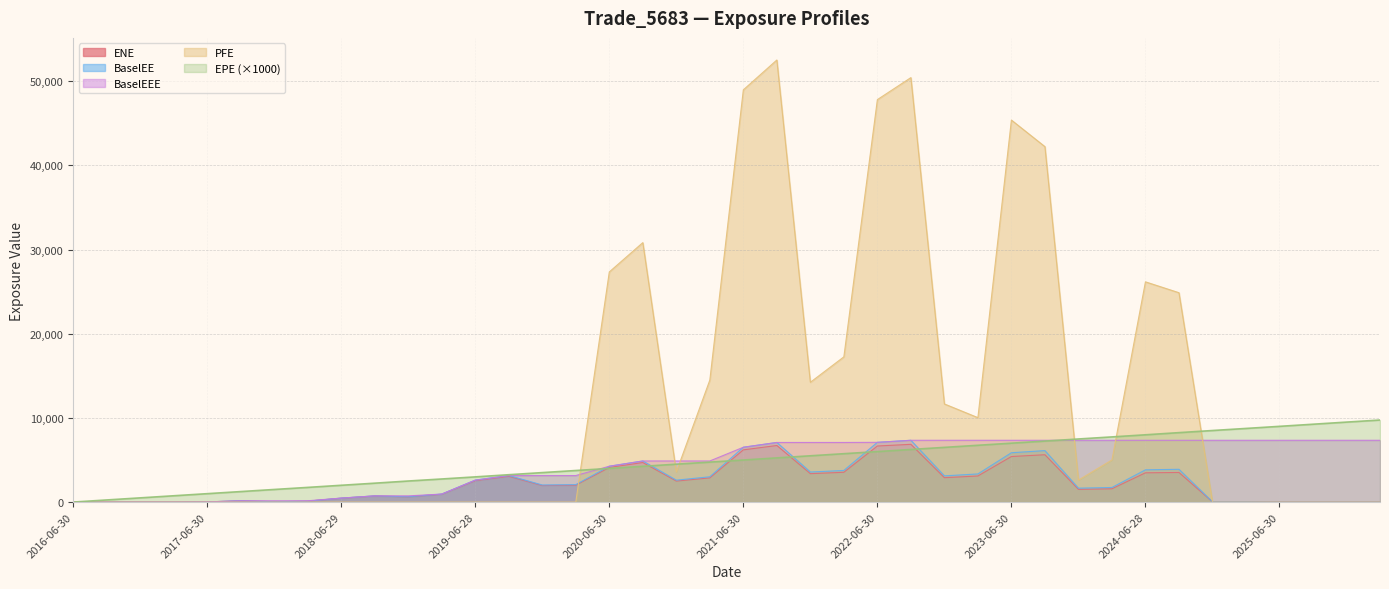

The value of PFE at 2018-09-28 is 0.0. True or false?

True